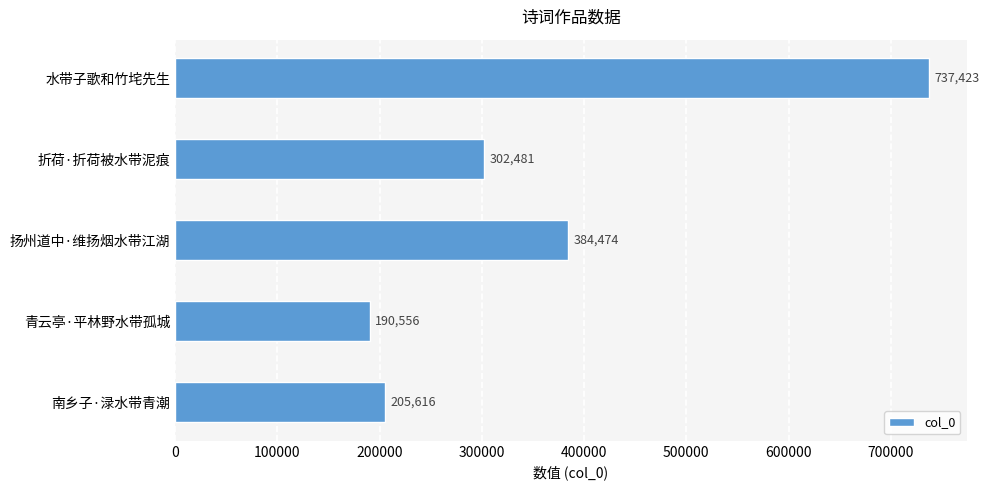

Reading top to bottom, list all the values displayed in this chart.

水带子歌和竹垞先生=737423	折荷·折荷被水带泥痕=302481	扬州道中·维扬烟水带江湖=384474	青云亭·平林野水带孤城=190556	南乡子·渌水带青潮=205616